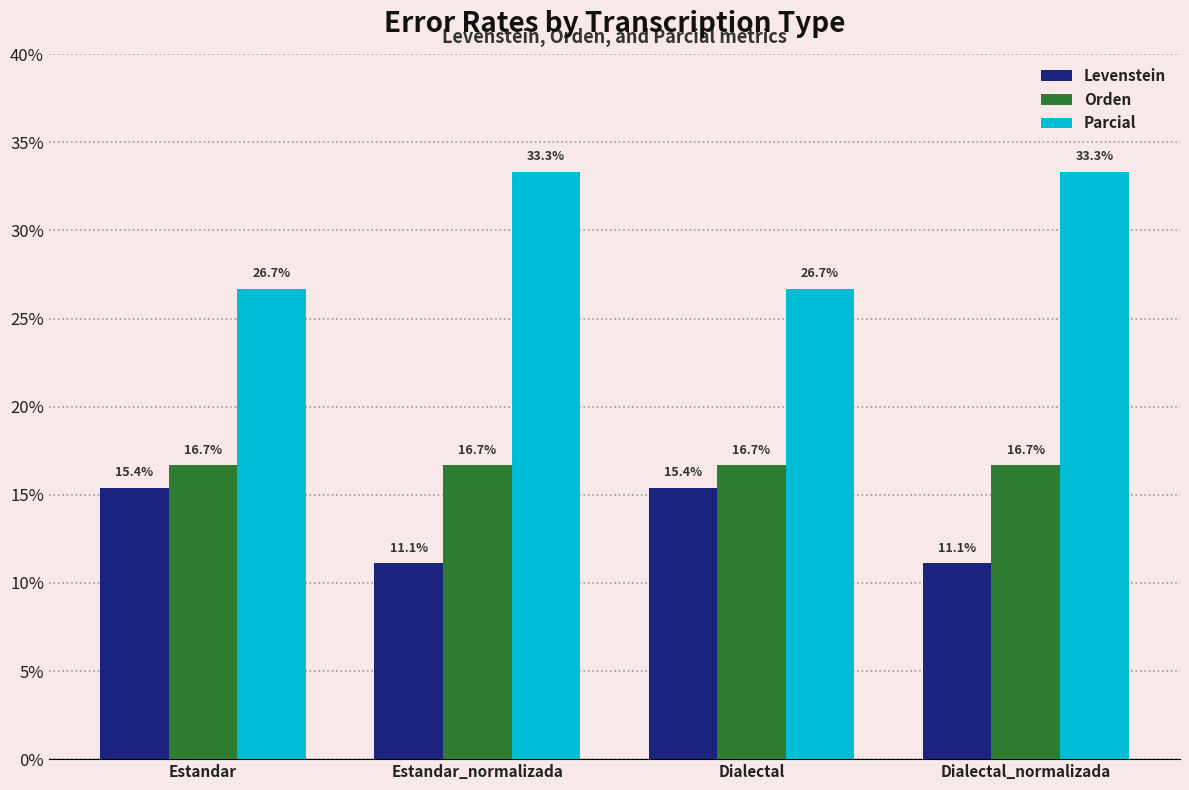

Reading right to left, extract all data points from this chart.

Levenstein: 11.1	15.4	11.1	15.4
Orden: 16.7	16.7	16.7	16.7
Parcial: 33.3	26.7	33.3	26.7